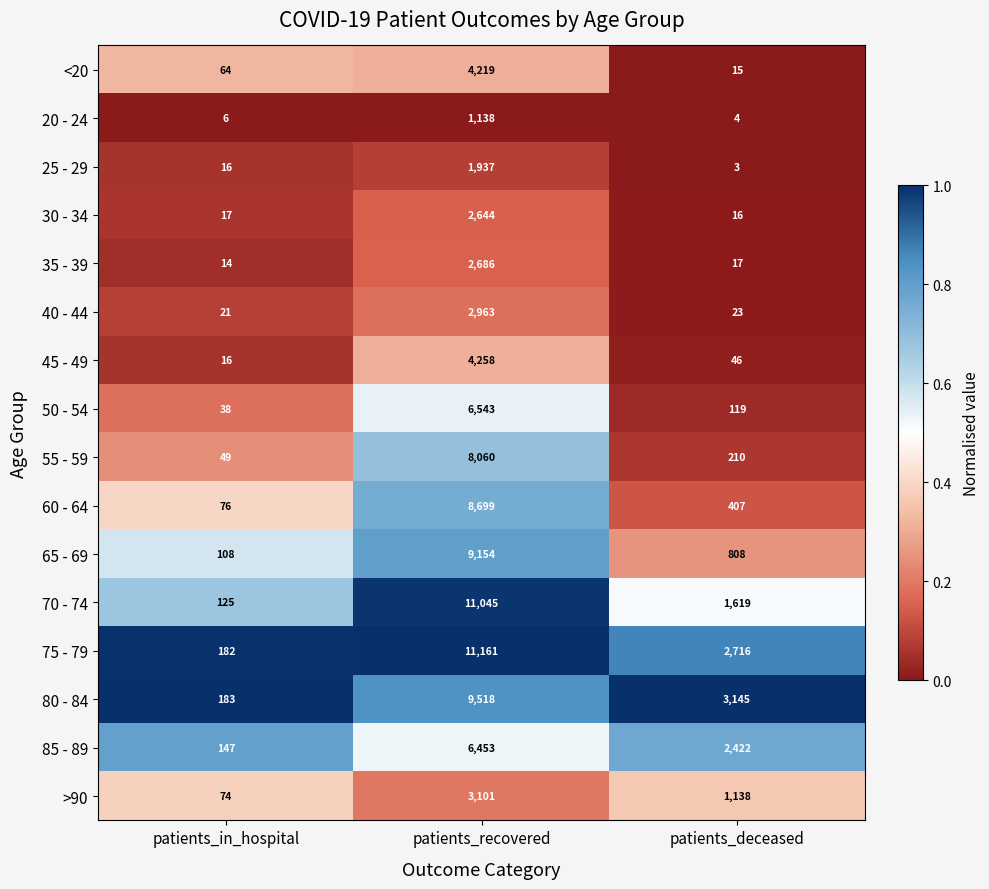

True or false: 30 - 34 has a value of 2644 at patients_recovered.

True